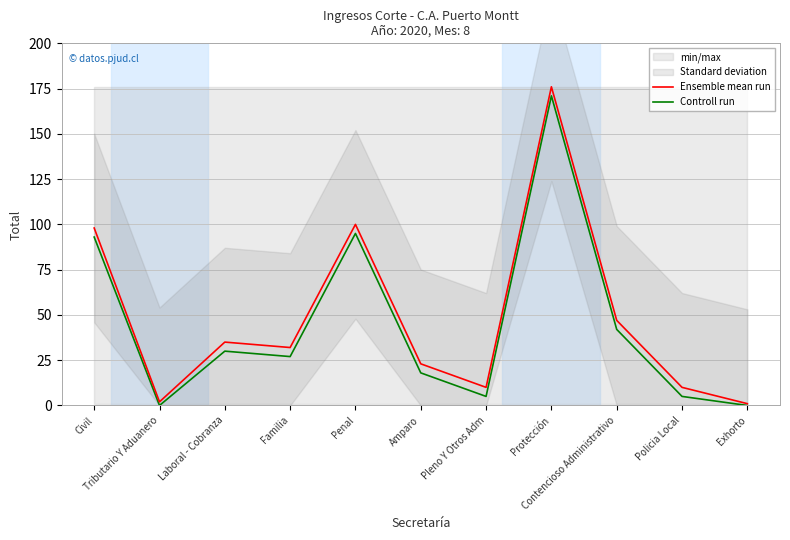

The Ensemble mean run series shows 10 at Policia Local. True or false?

True